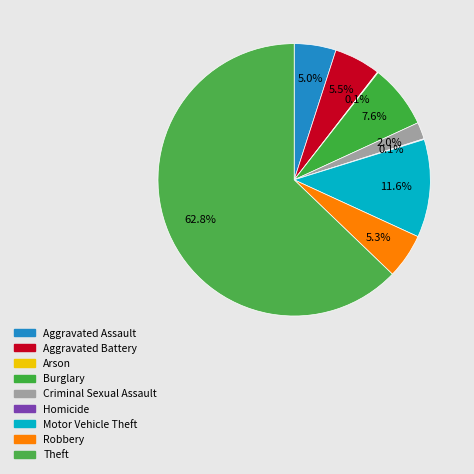

Which category has the smallest portion of the pie?

Arson